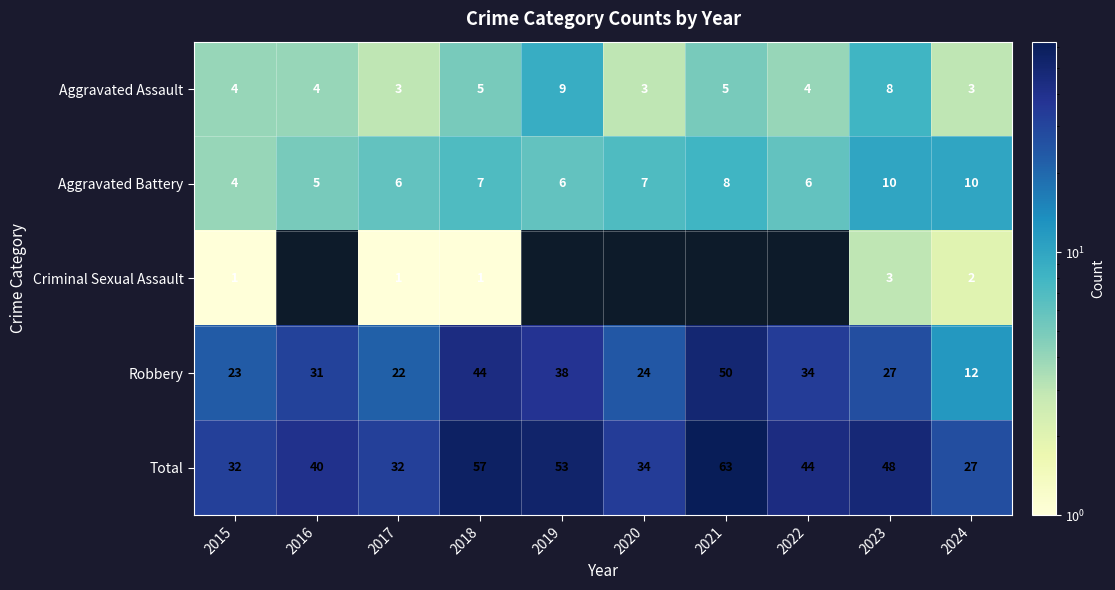

Rank the series by their maximum value, from lowest to highest.

Criminal Sexual Assault, Aggravated Assault, Aggravated Battery, Robbery, Total